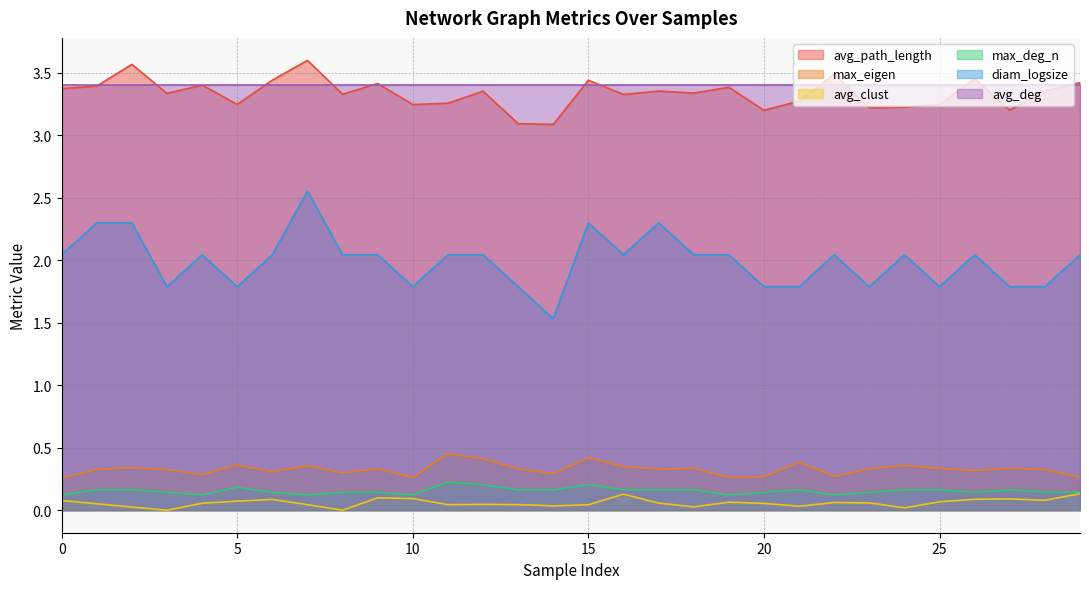

Which series has the widest spread of values?

diam_logsize